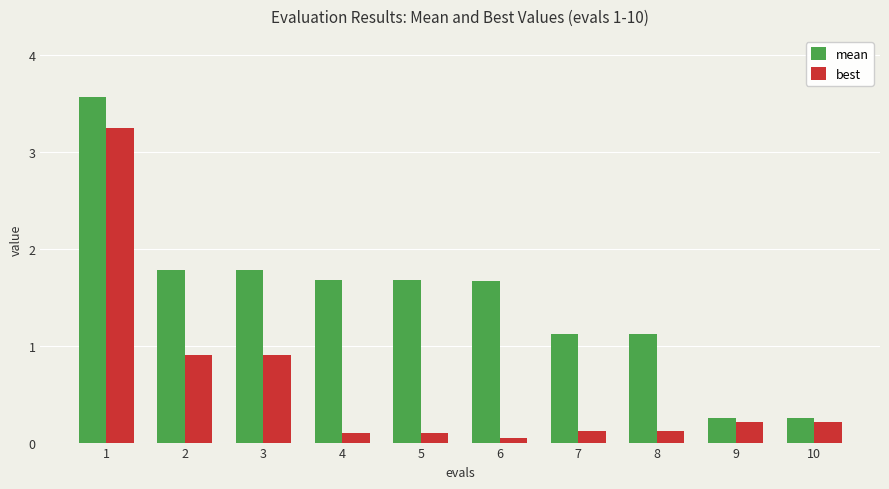

Are the bars horizontal?

No